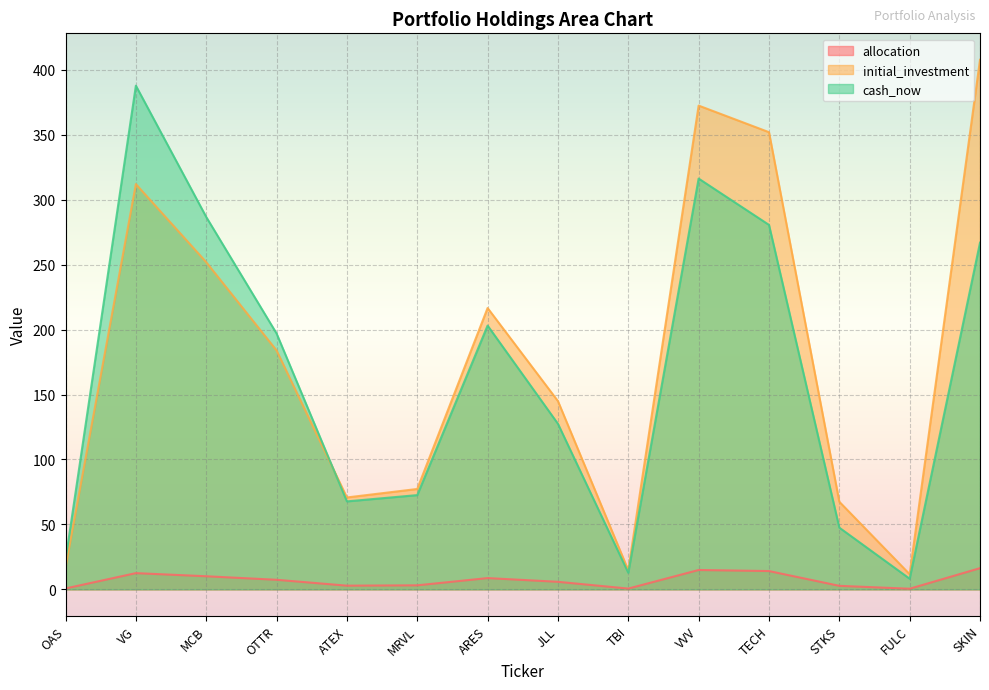

True or false: initial_investment has a value of 70.7 at ATEX.

True